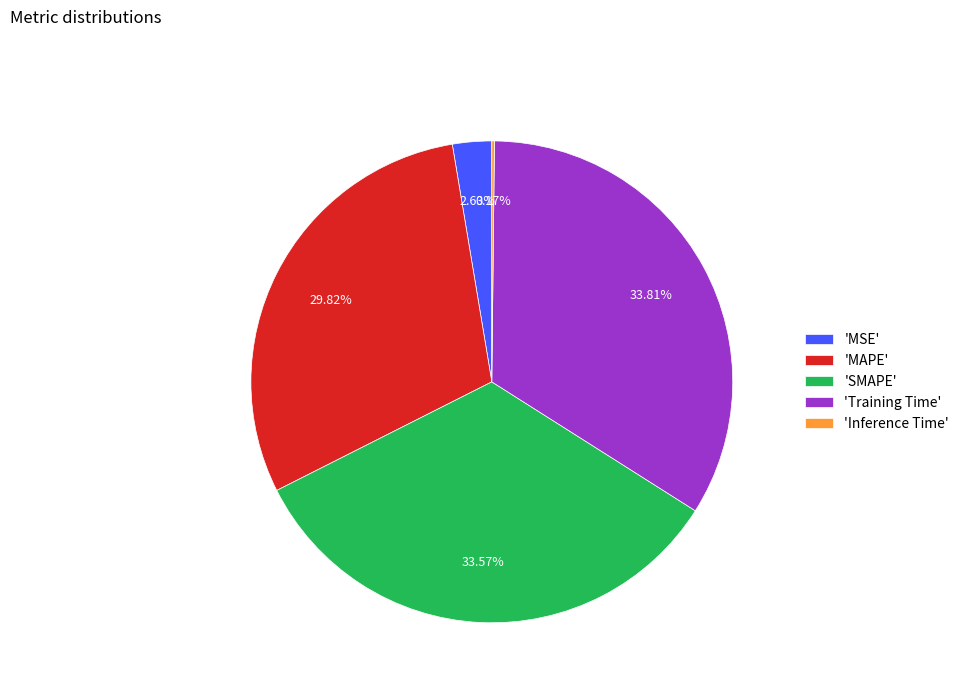

Is the sum of 'SMAPE' and 'Training Time' greater than half?

Yes